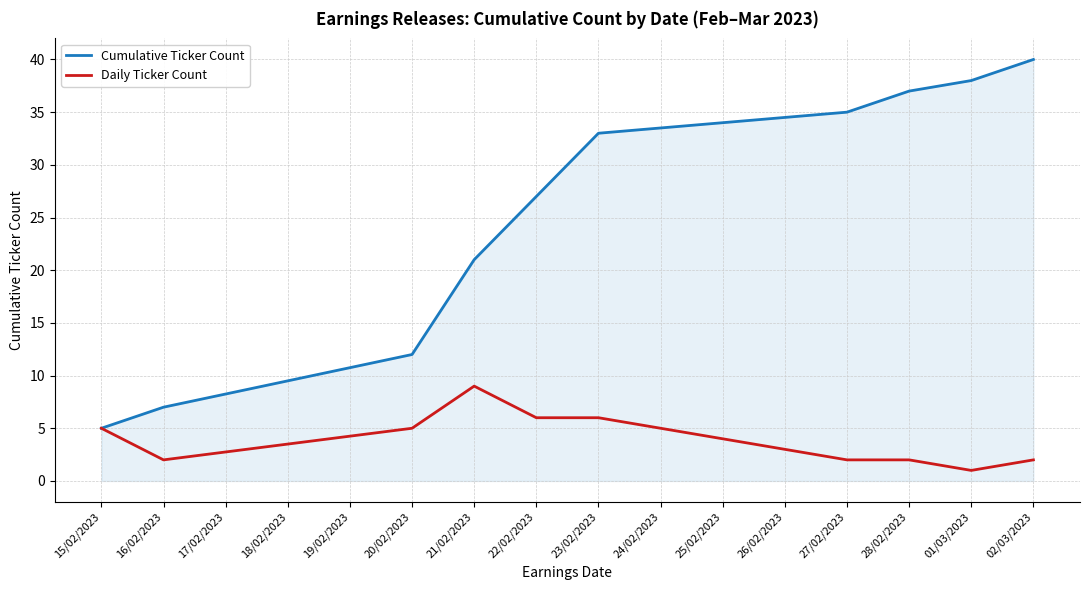

What are all the series names shown in the legend?

Cumulative Ticker Count, Daily Ticker Count